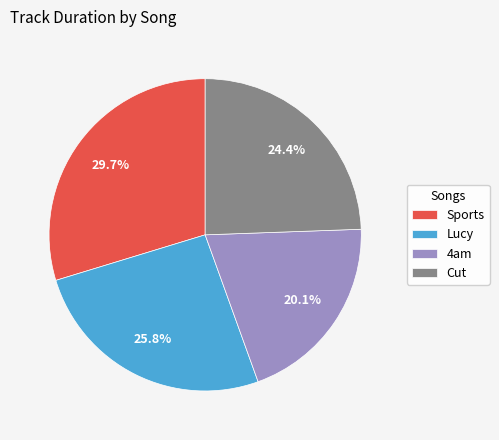

How many segments does this pie chart have?

4